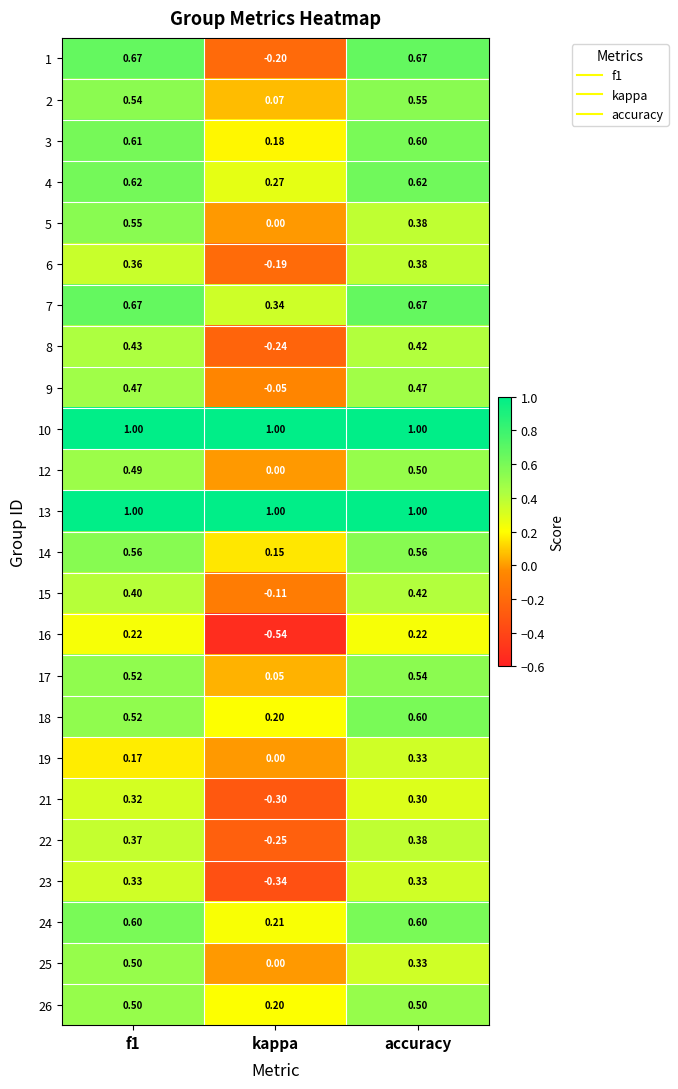

At which label is 25 closest to 0?

kappa